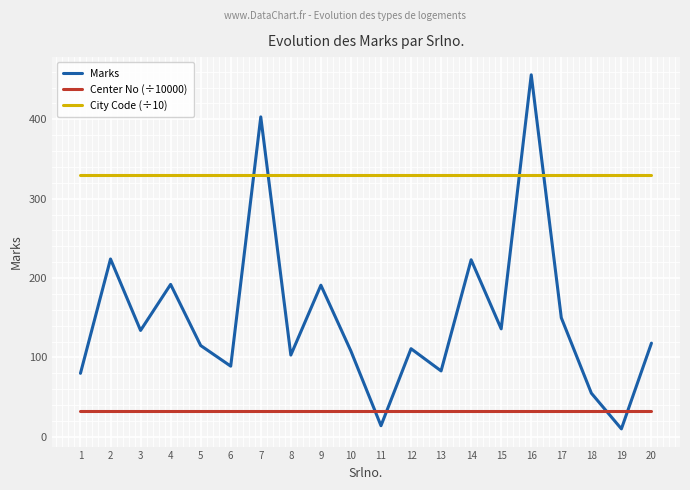

The Center No (÷10000) series shows 33.0 at 14. True or false?

True